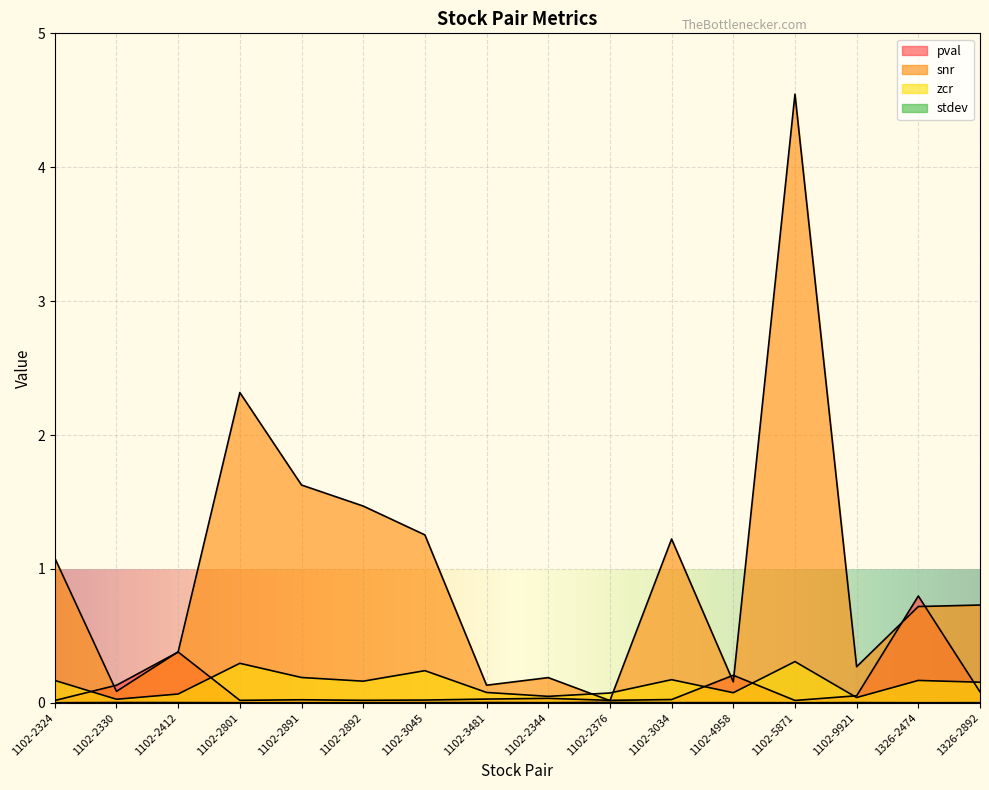

Which category has the highest value in the zcr series?

1102-5871